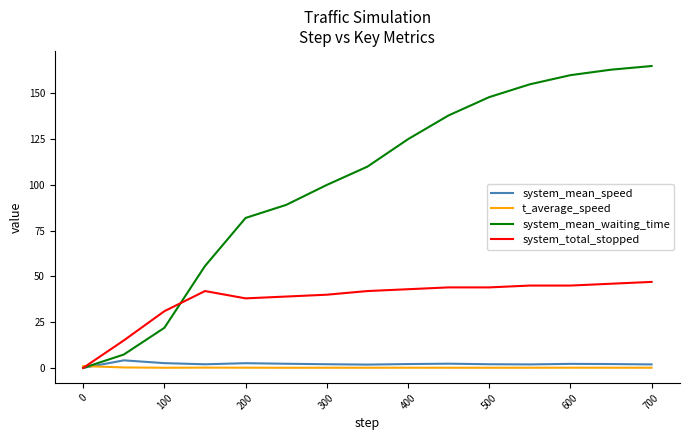

Which series has the largest total across all categories?

system_mean_waiting_time